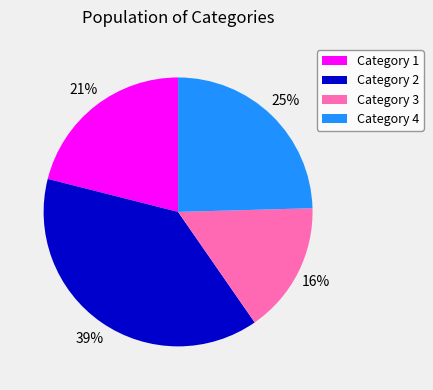

Approximately how many times larger is the value at Category 3 compared to Category 2?

0.4